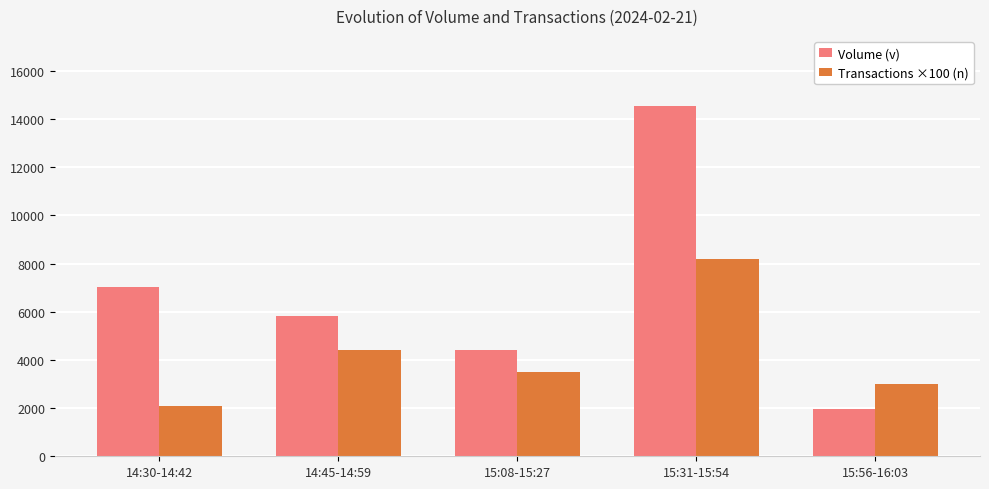

What is the difference between the maximum and minimum values in the Transactions ×100 (n) series?

6100